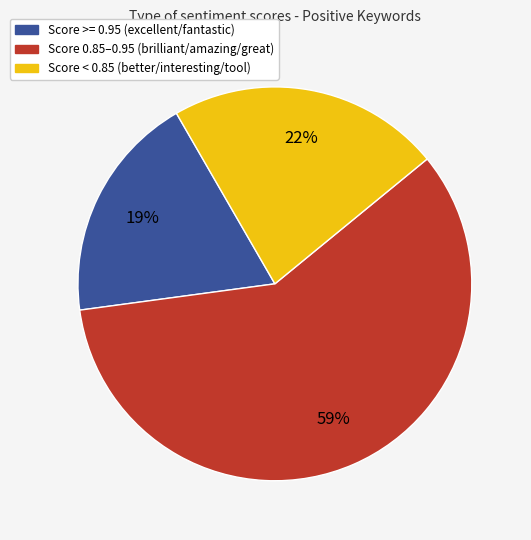

Is there a majority slice in this chart?

Yes